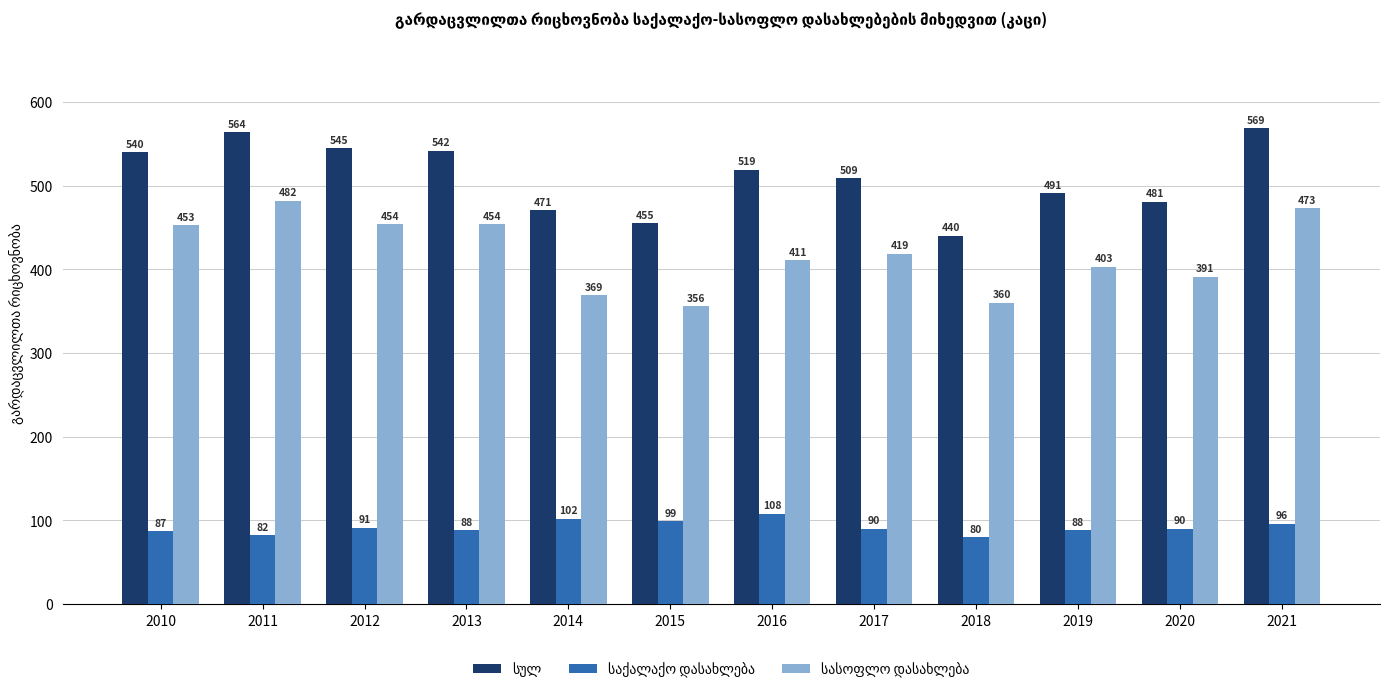

How many bars are there in total?

36